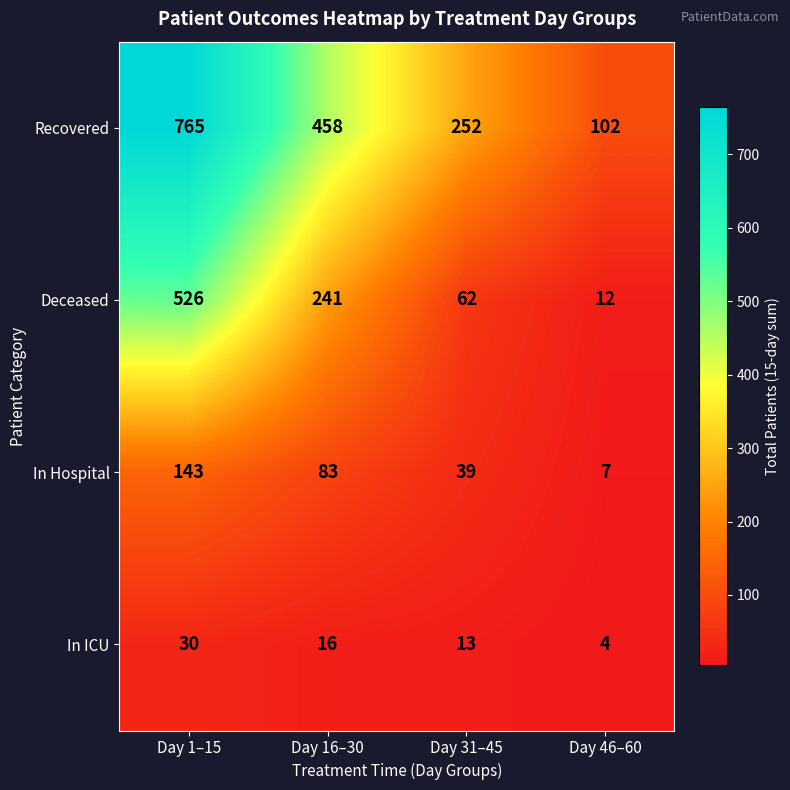

What is the difference between the maximum and second lowest values in the In Hospital series?

104